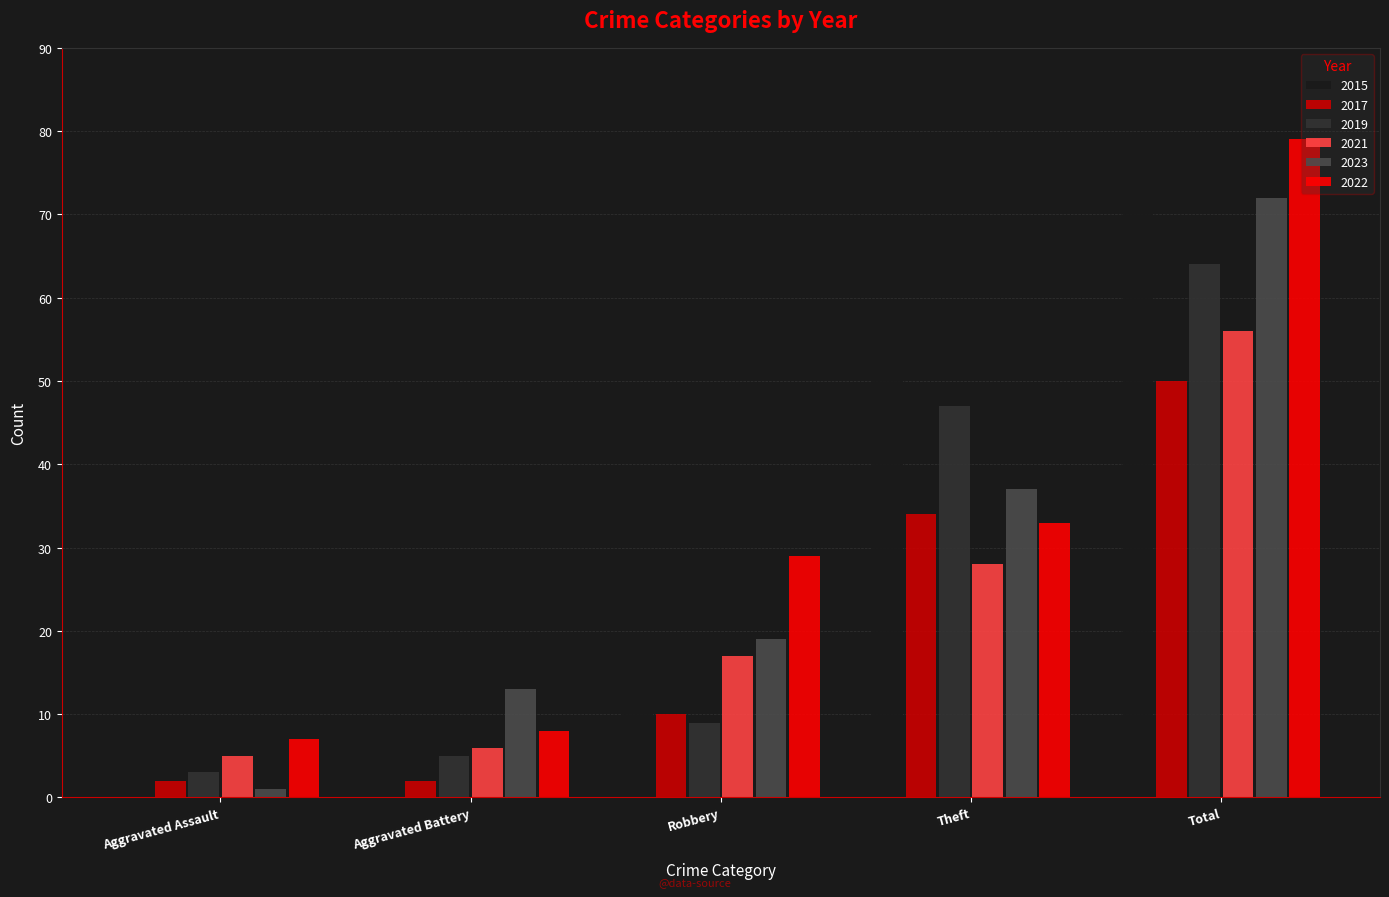

How many distinct data groups are displayed?

6